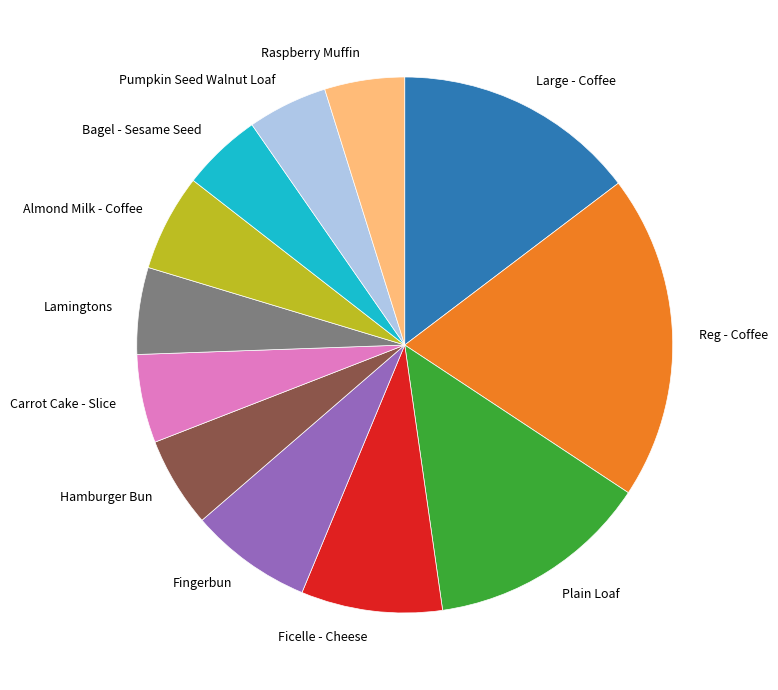

Between Large - Coffee and Plain Loaf, which is larger?

Large - Coffee